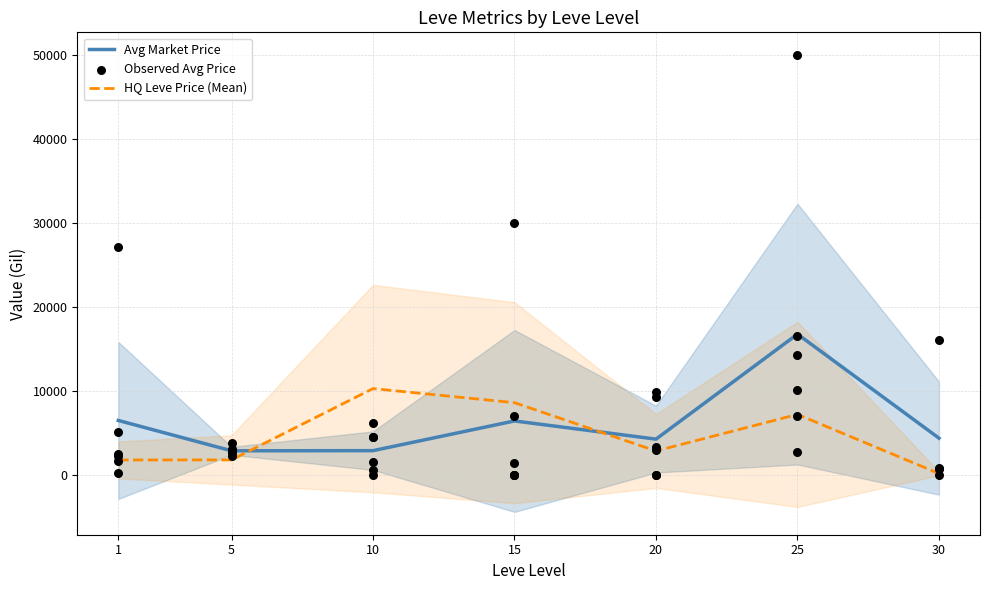

Is the value of Leve Gil at 20 greater than the value of currentAveragePrice at 20?

Yes